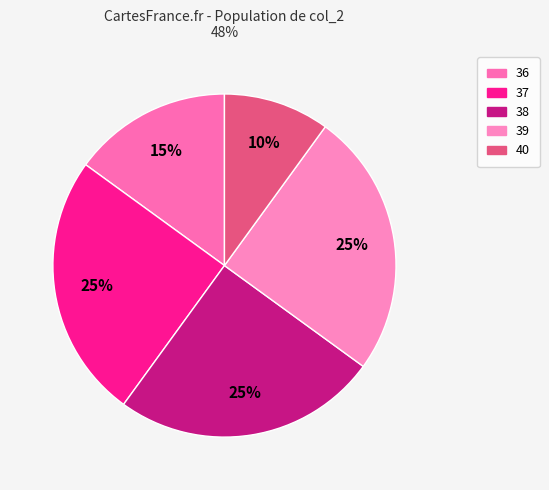

Does any single category account for the majority?

No